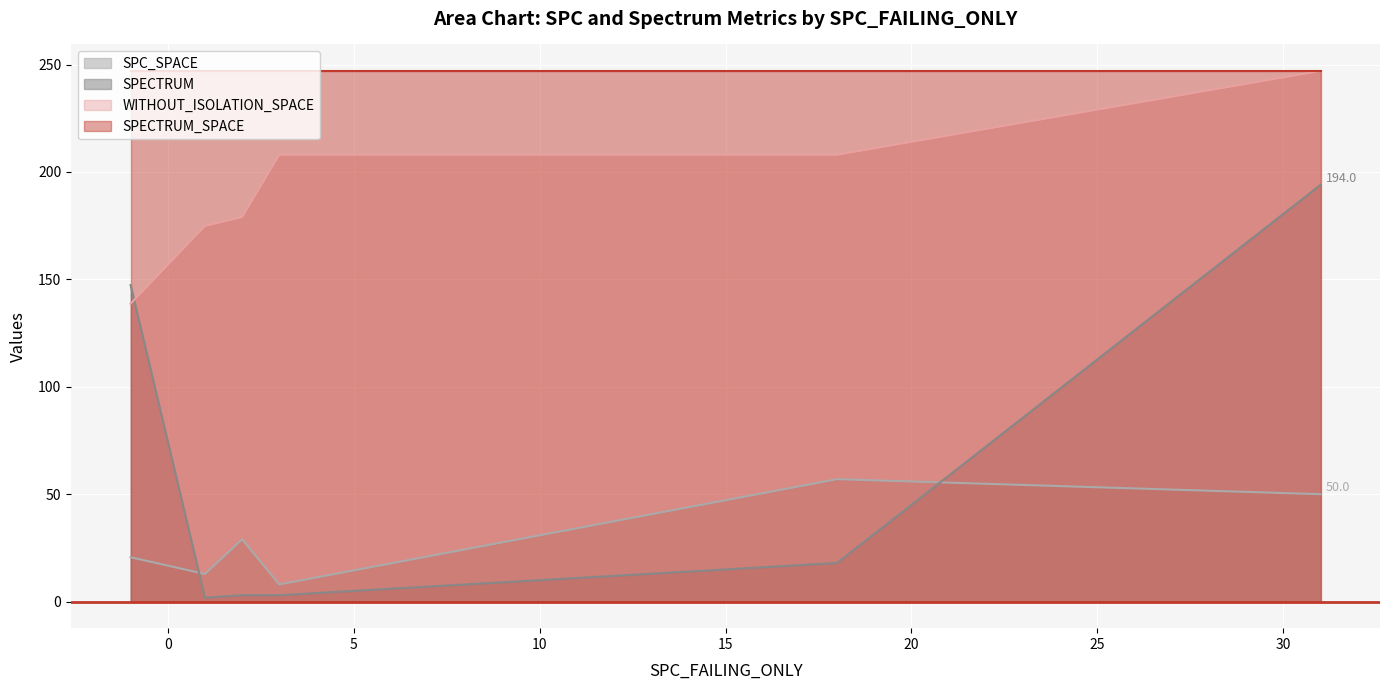

The SPECTRUM series shows 9 at 18. True or false?

False